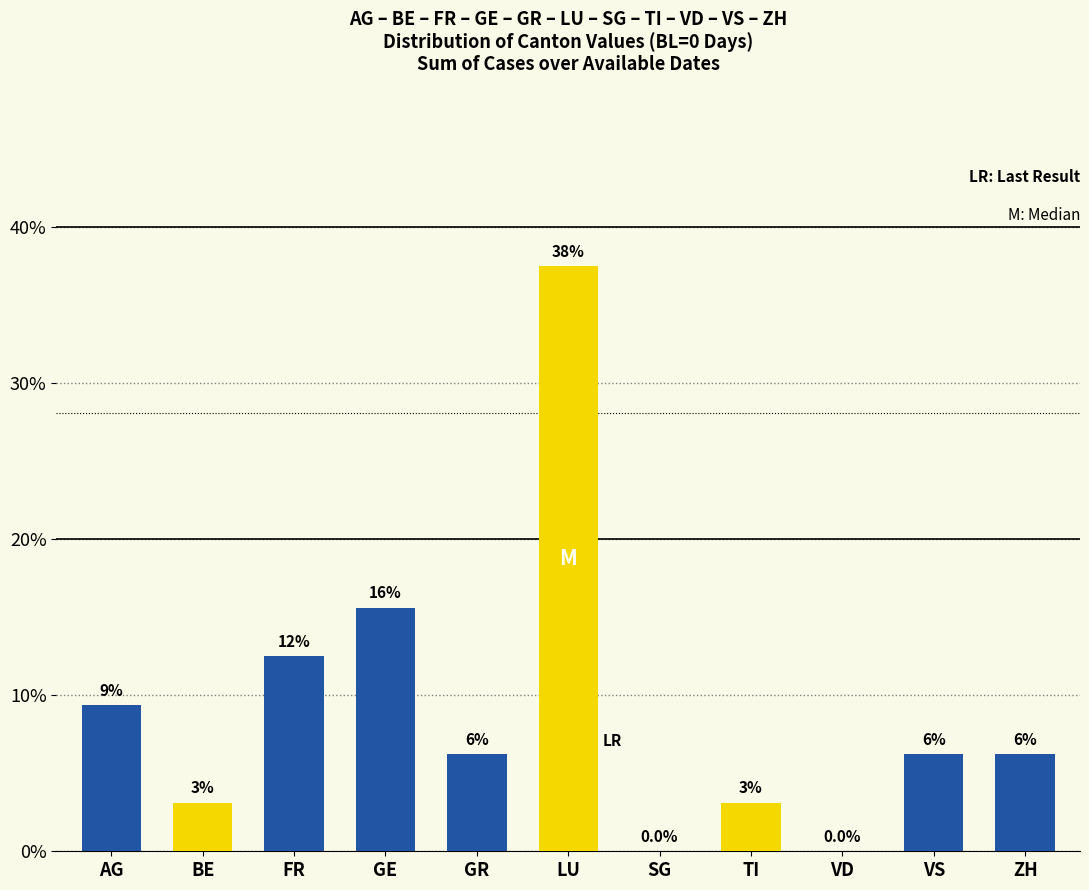

Are the bars horizontal?

No